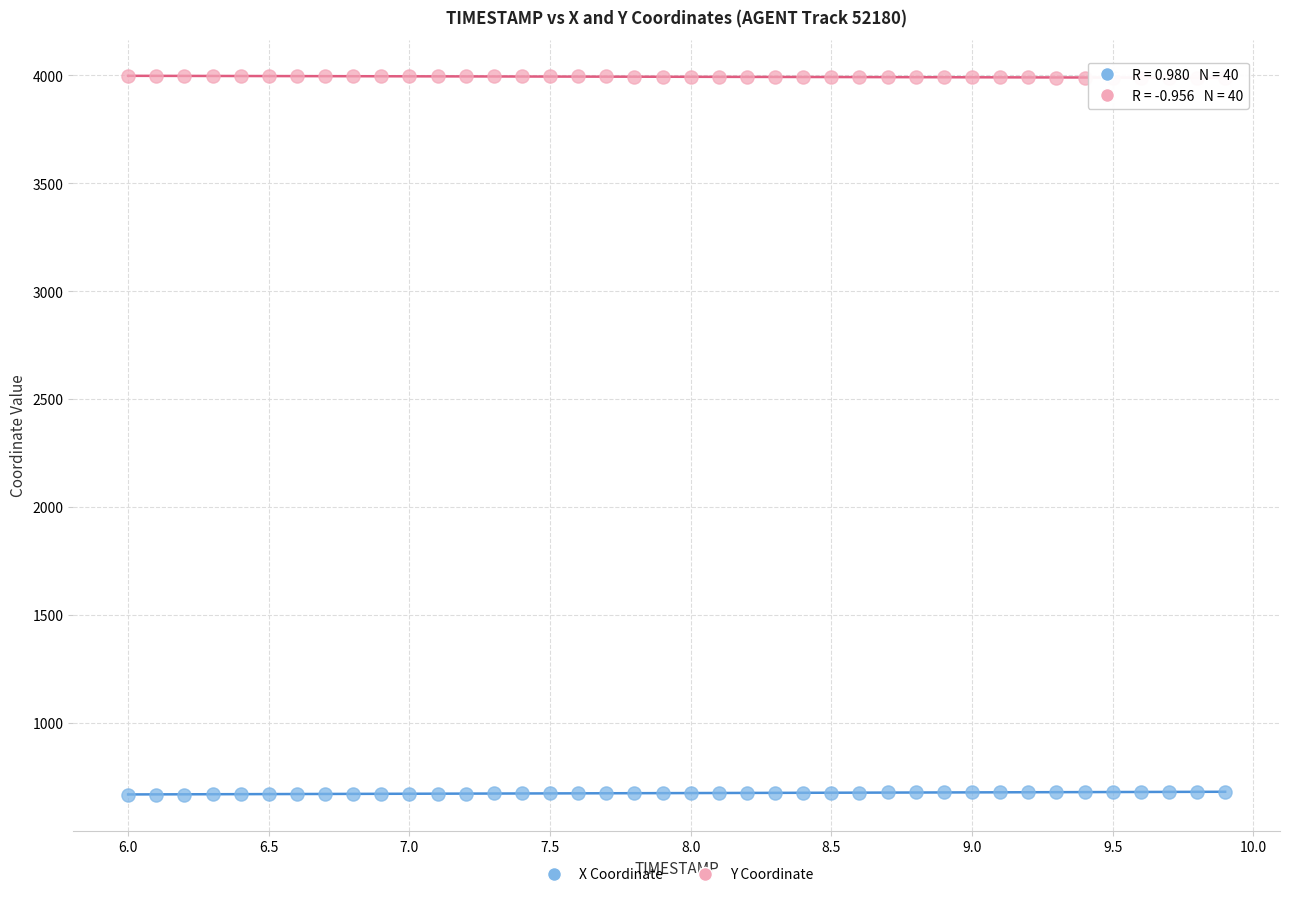

Which series contains the highest Y value?

Y Coordinate